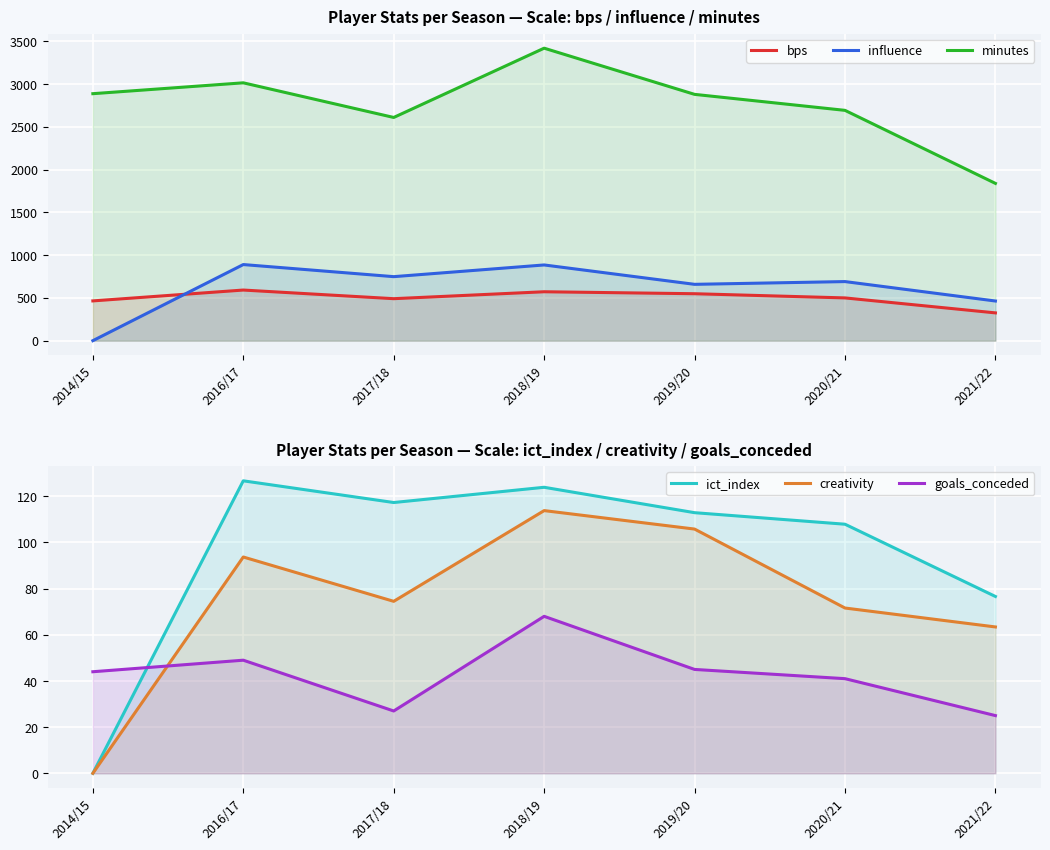

At which label does influence first exceed 691?

2016/17